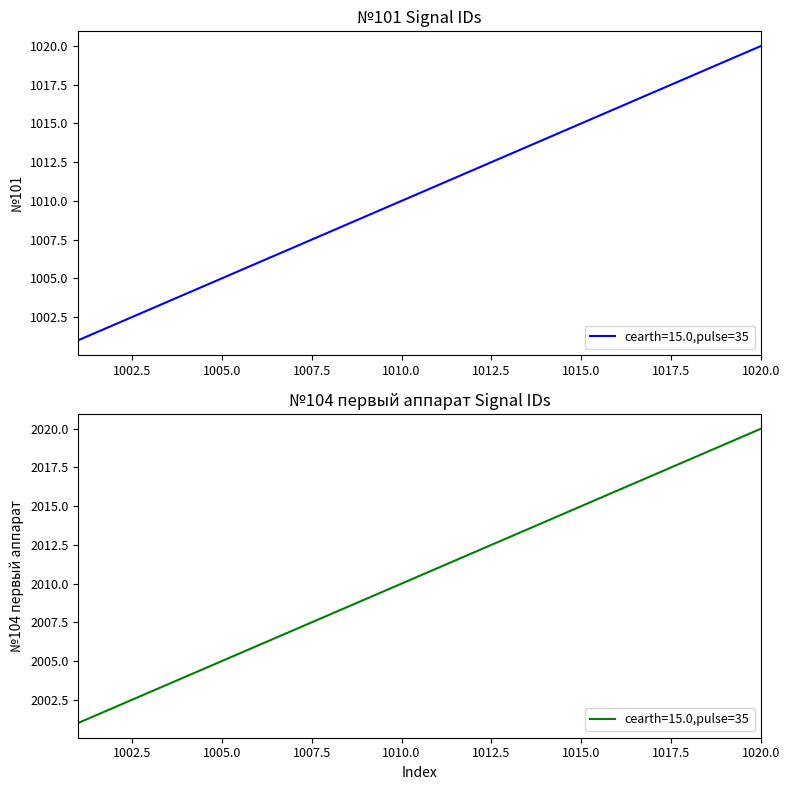

At how many categories does at least one series exceed 1059?

20